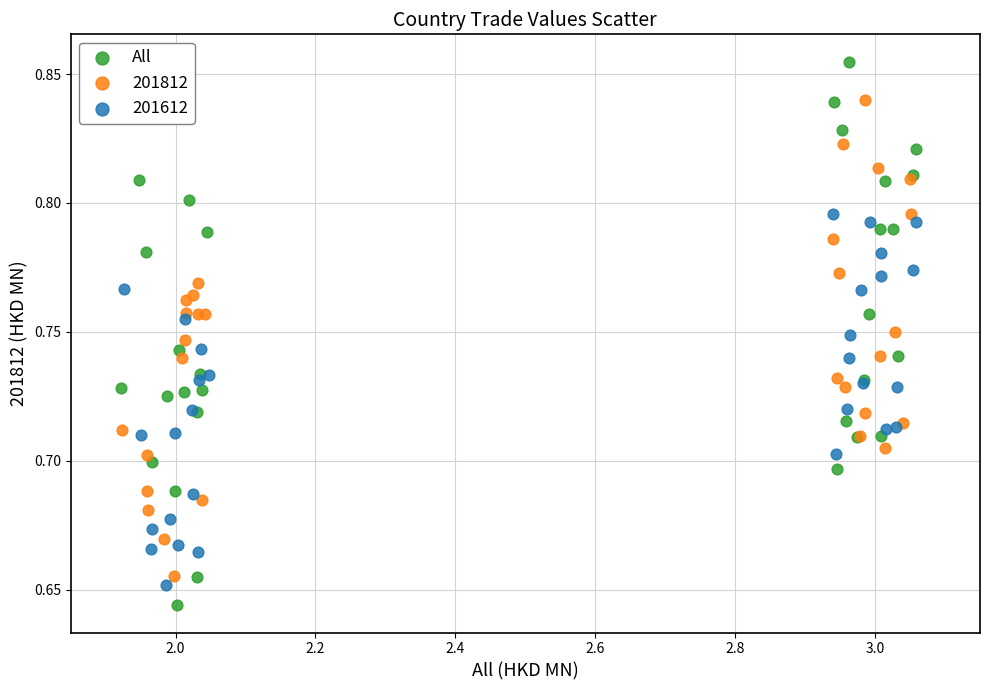

Which series has the widest spread of Y values?

All